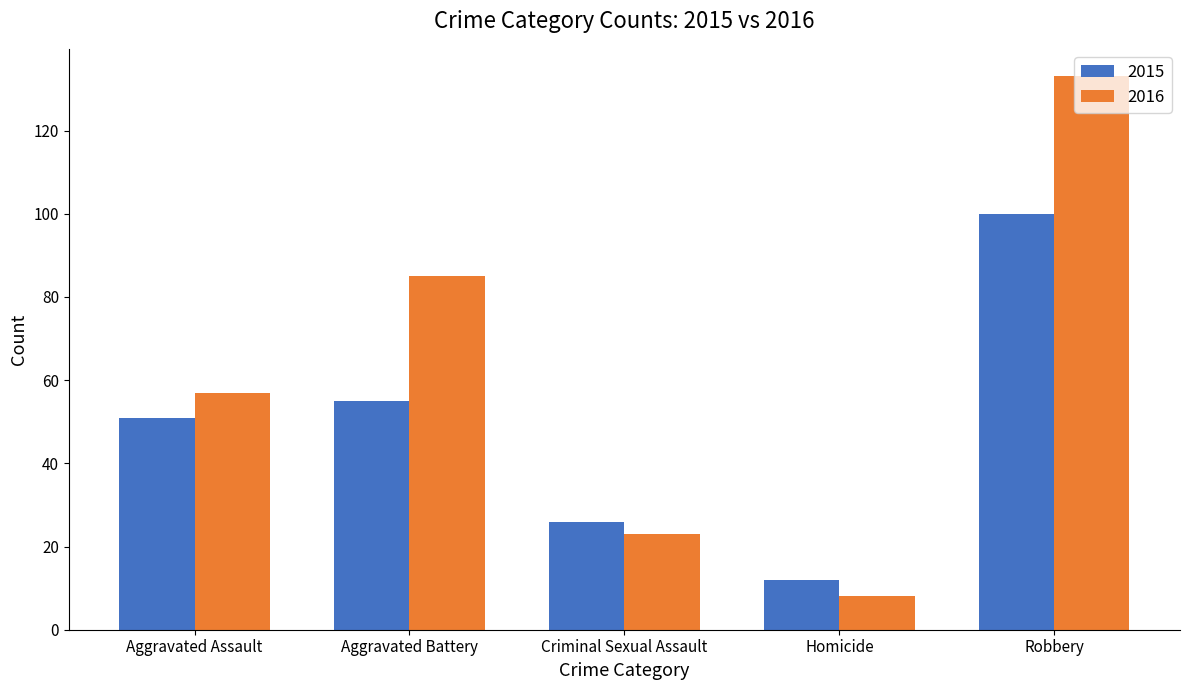

What is the difference between the 2015 values at Criminal Sexual Assault and Aggravated Assault?

25